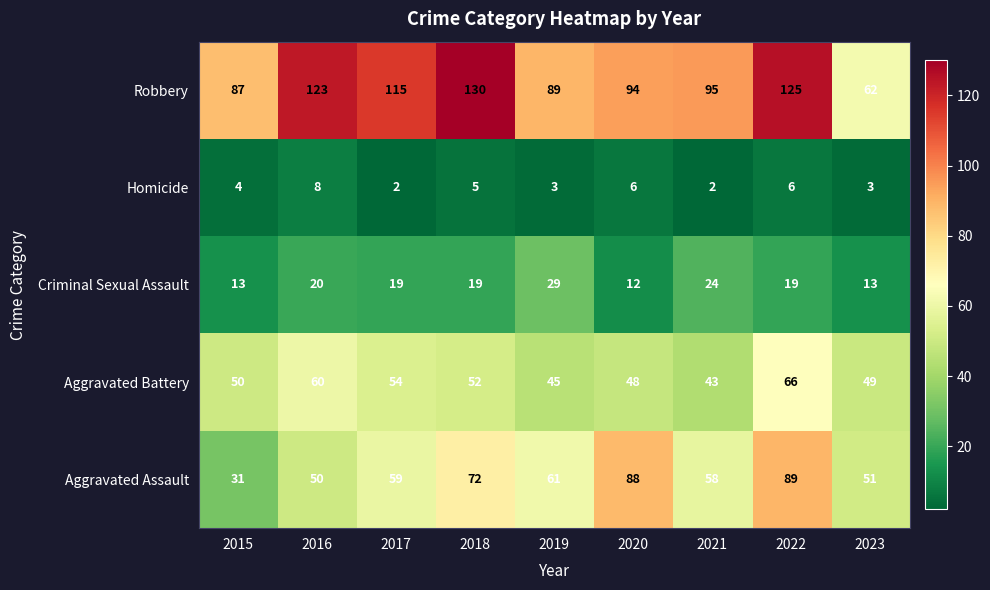

What is the average value of the Criminal Sexual Assault series?

19